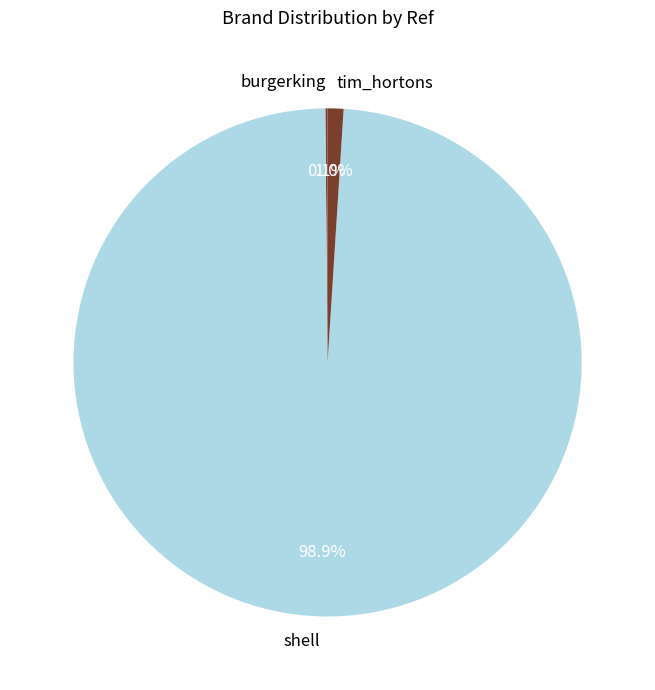

To the nearest percent, what percentage of the pie is shell?

99%